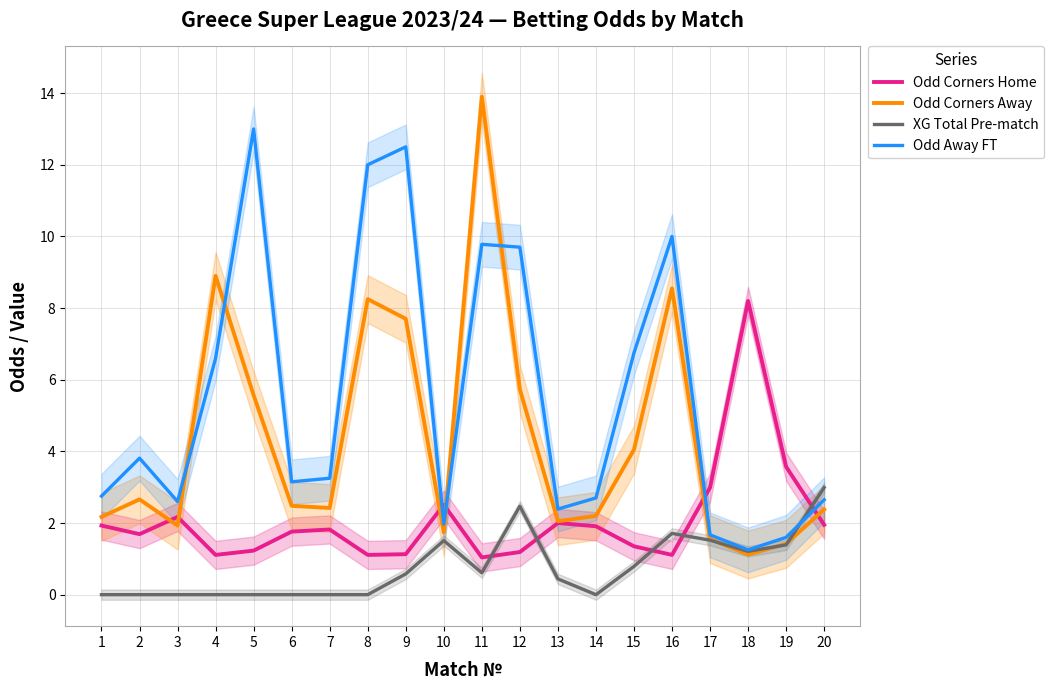

At which category does Odd Corners Home reach its first local peak?

3